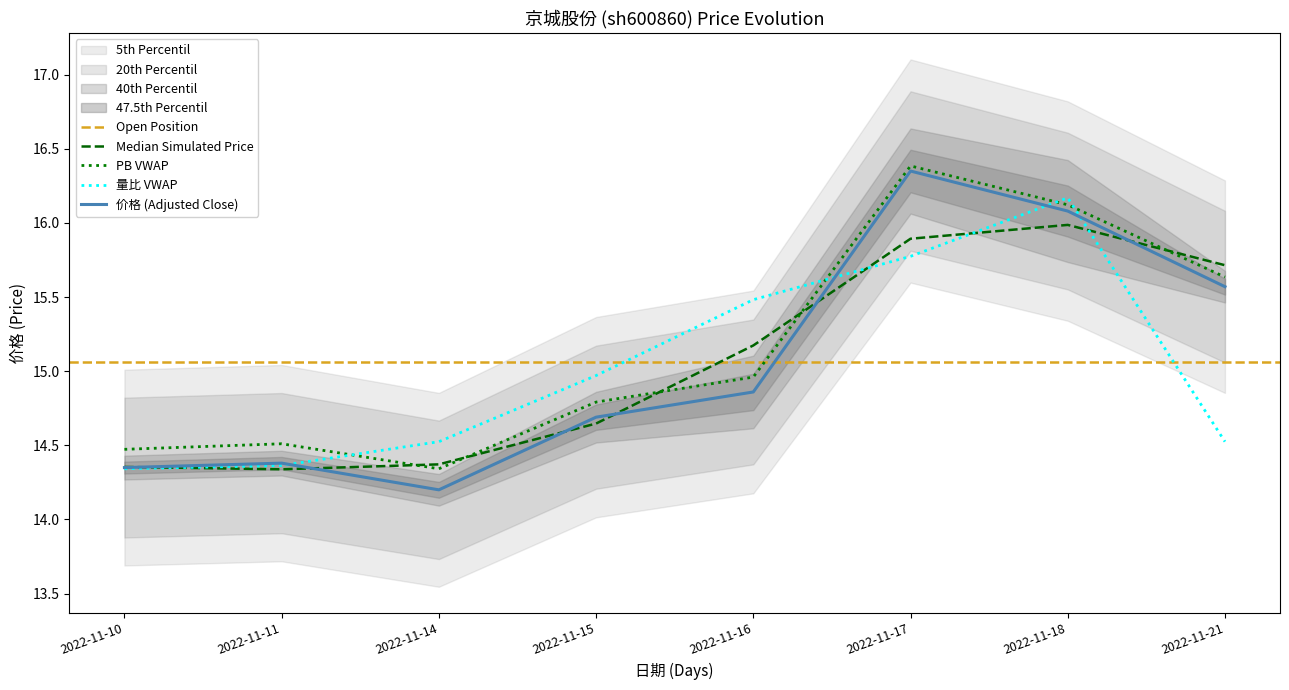

Is the value of 量比 at 2022-11-17 greater than the value of 市盈率 at 2022-11-10?

Yes